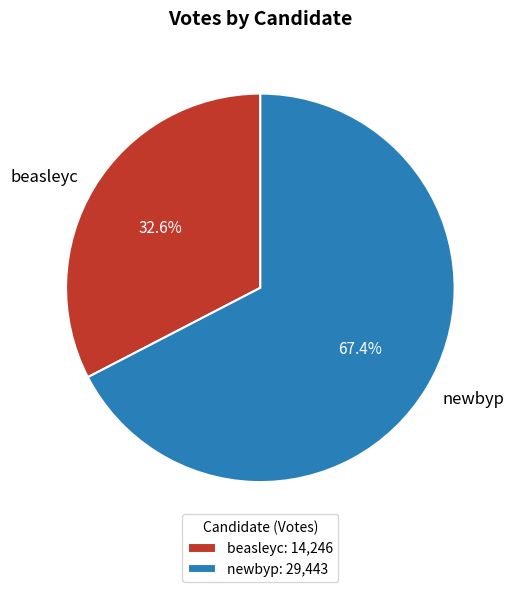

Which slice is the smallest?

beasleyc